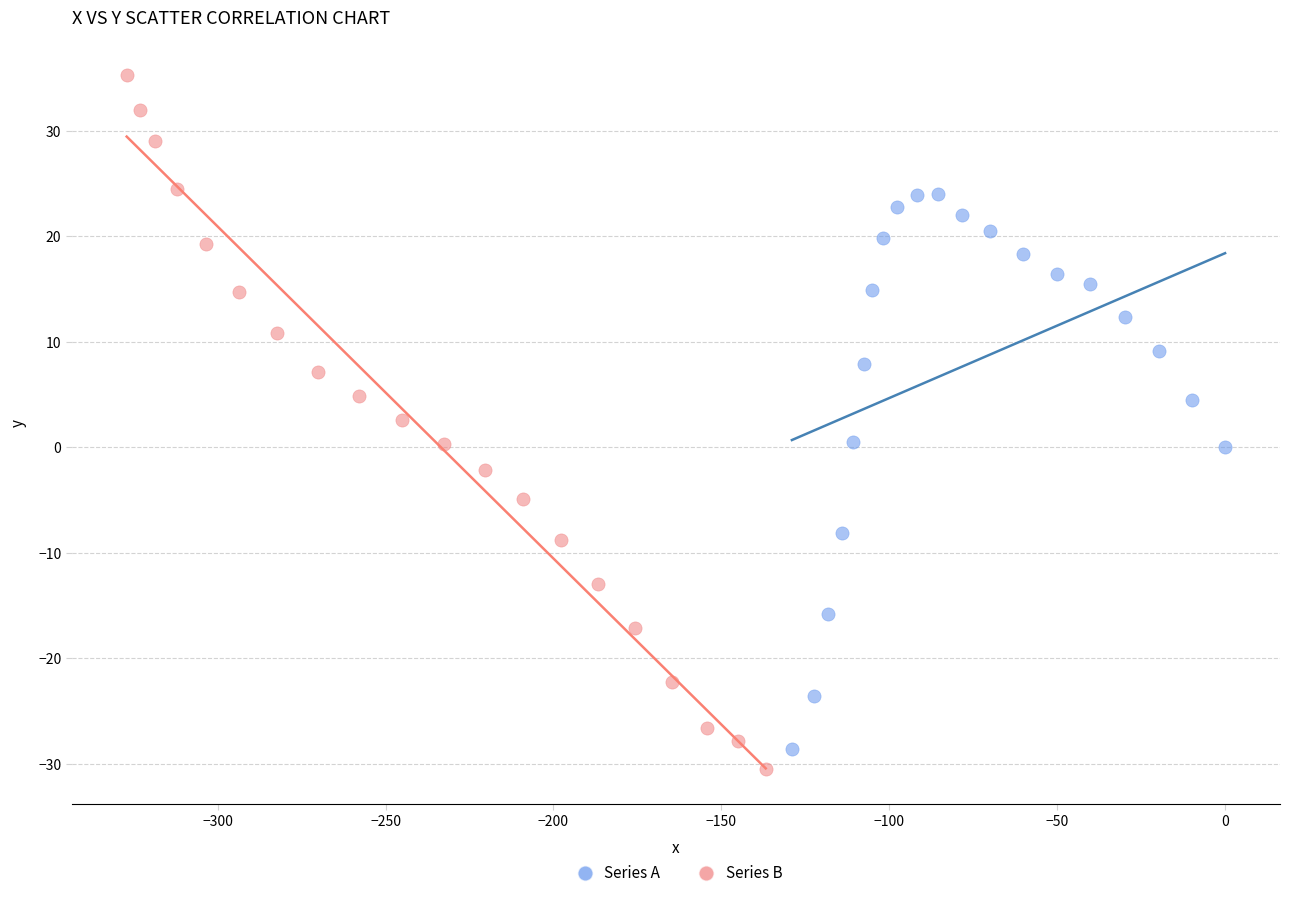

Which series reaches the maximum Y coordinate?

Series B